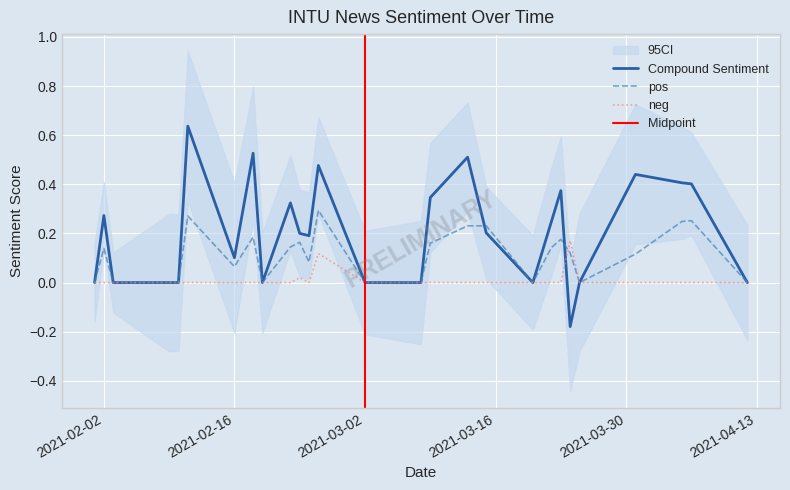

Which series has the largest range (max minus min)?

compound